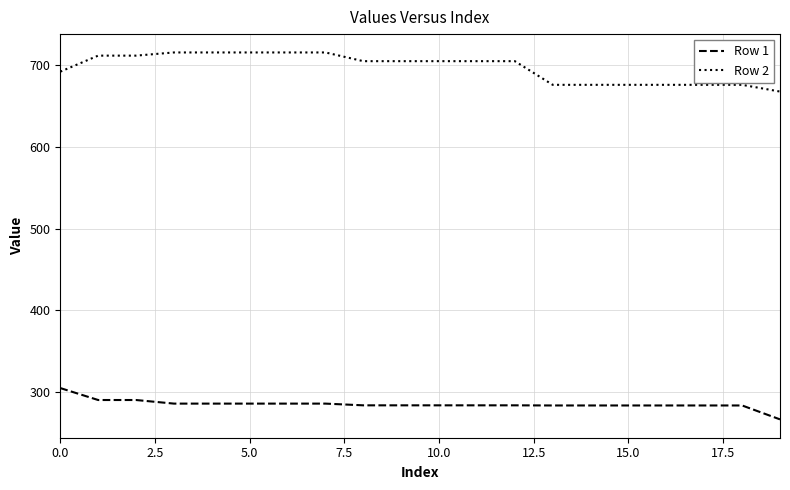

Which series has the largest total across all categories?

Row 2